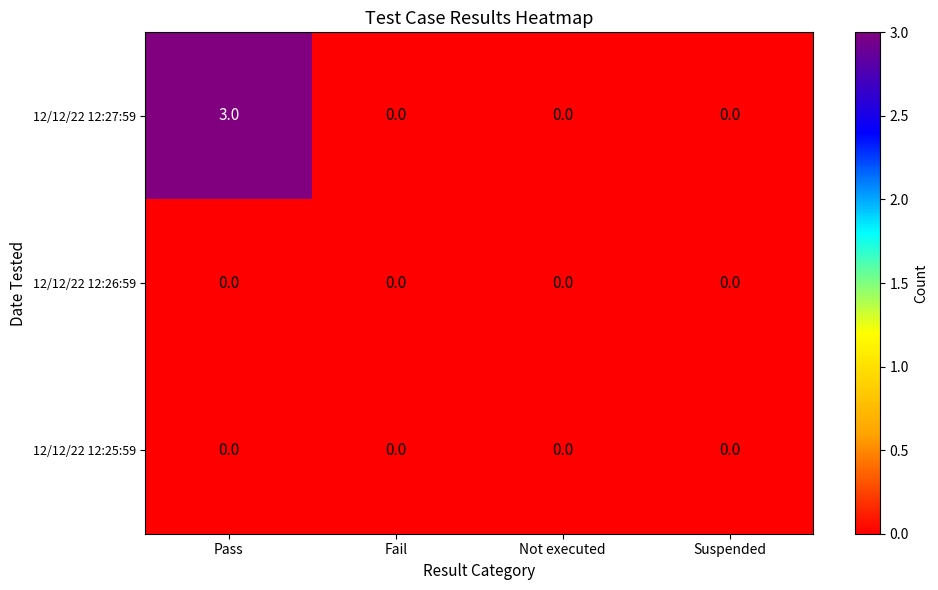

Reading left to right, transcribe all the data shown in this chart.

12/12/22 12:27:59: 3	0	0	0
12/12/22 12:26:59: 0	0	0	0
12/12/22 12:25:59: 0	0	0	0